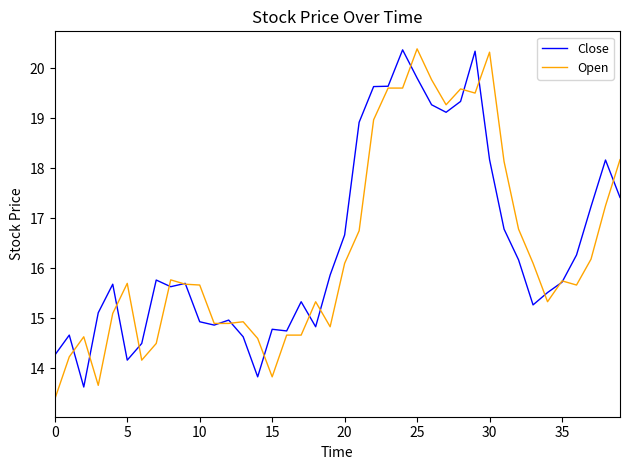

True or false: Open and Close intersect in this chart.

True